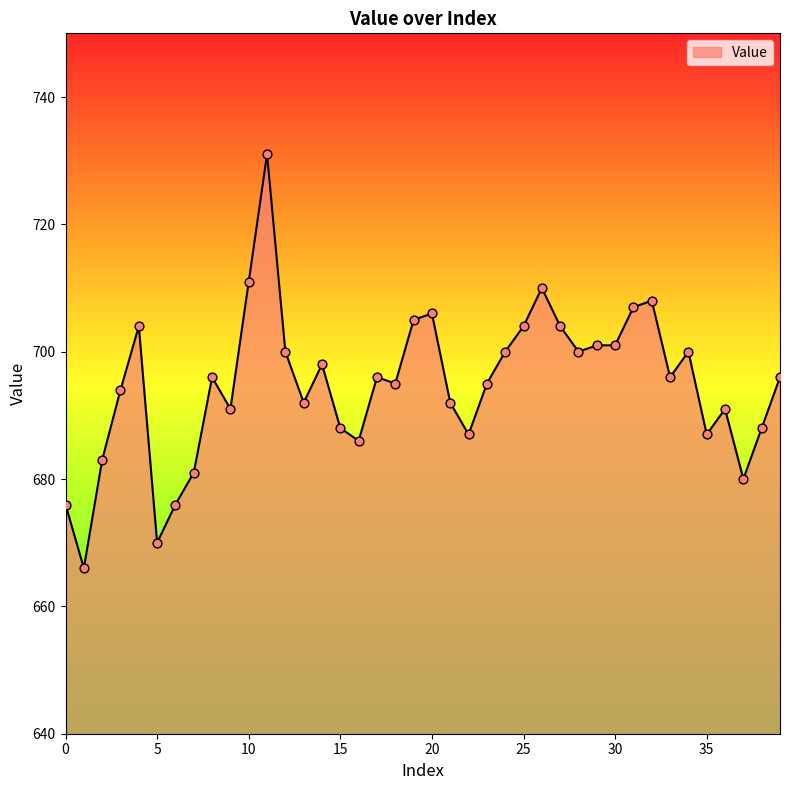

What is the greatest value displayed?

731